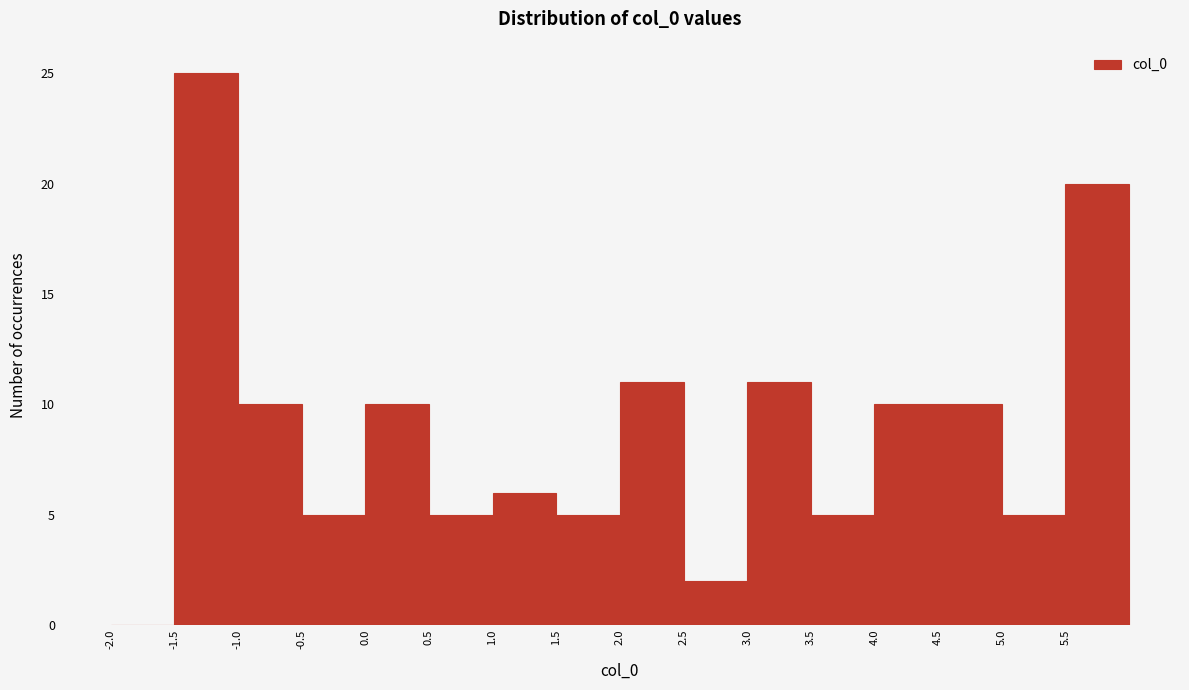

Over which range of the x-axis is the bar tallest?

-1.5 to -1.0